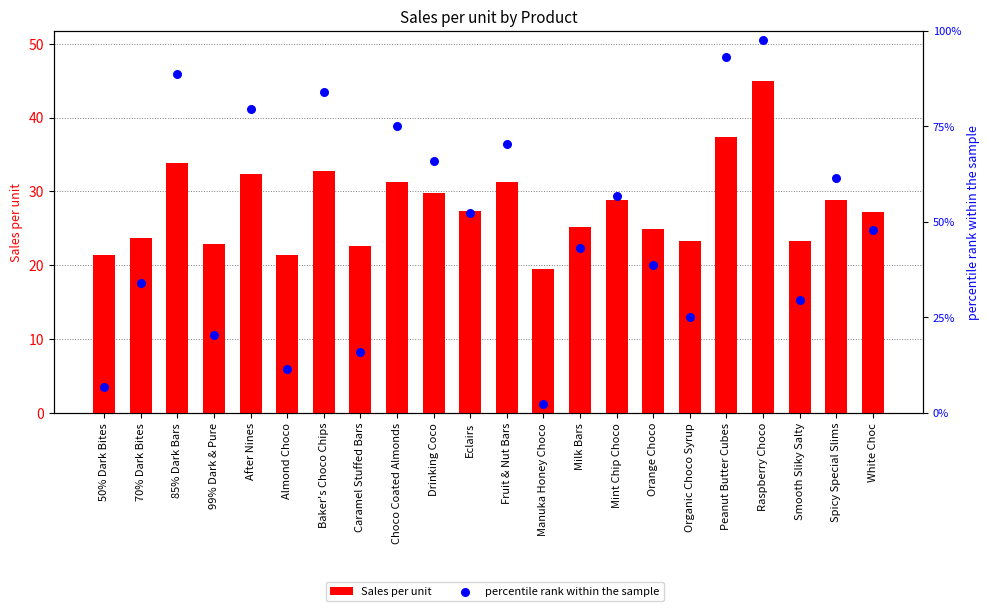

At which category is the sum across all series the highest?

Raspberry Choco